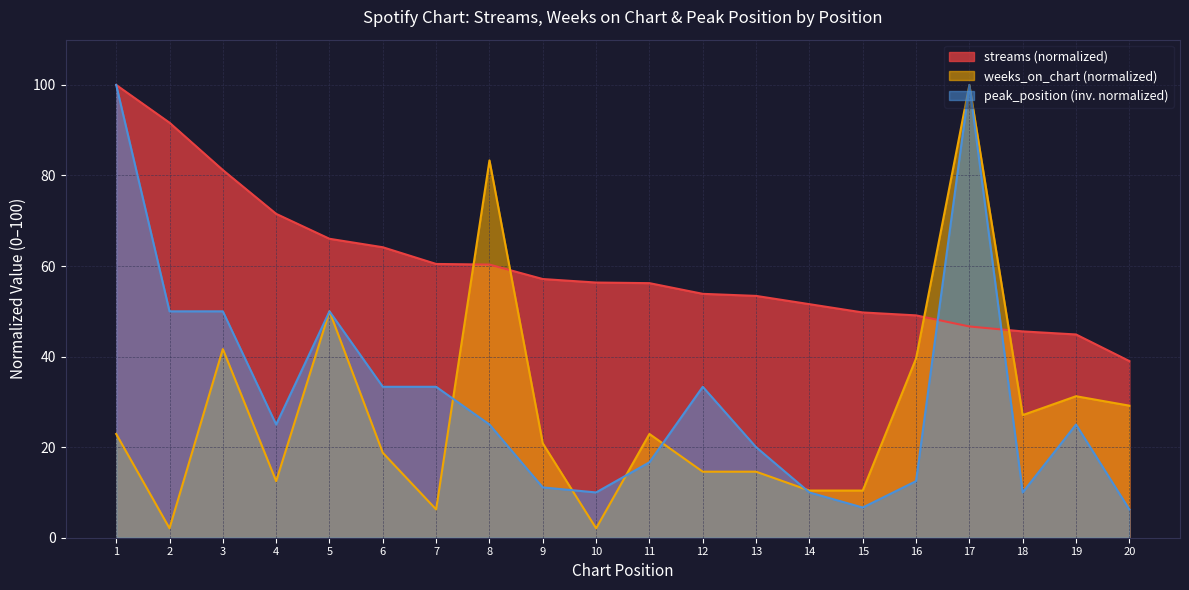

How many series are shown in this chart?

3